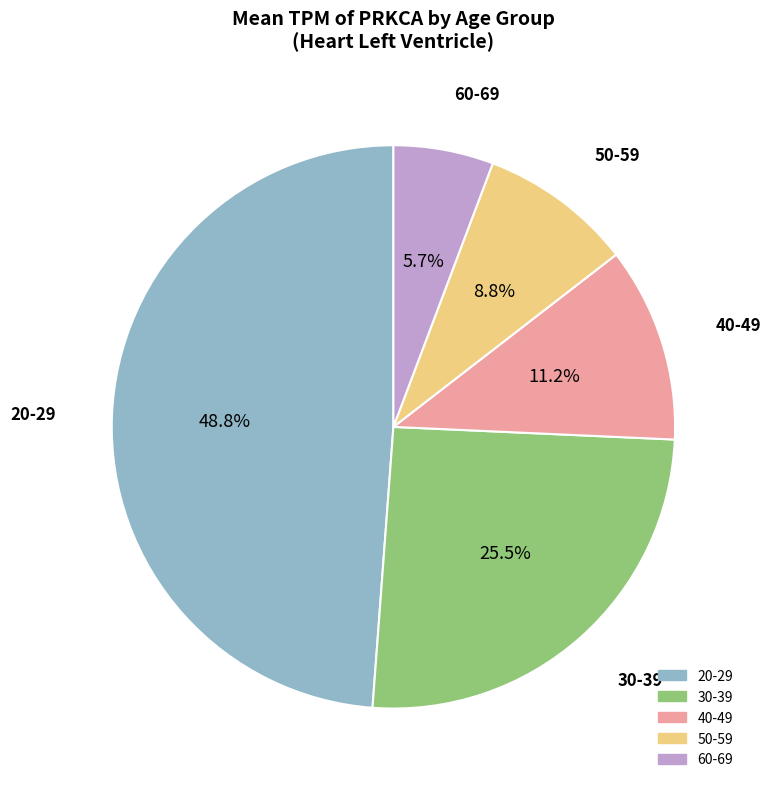

Is 30-39 the majority of the pie?

No